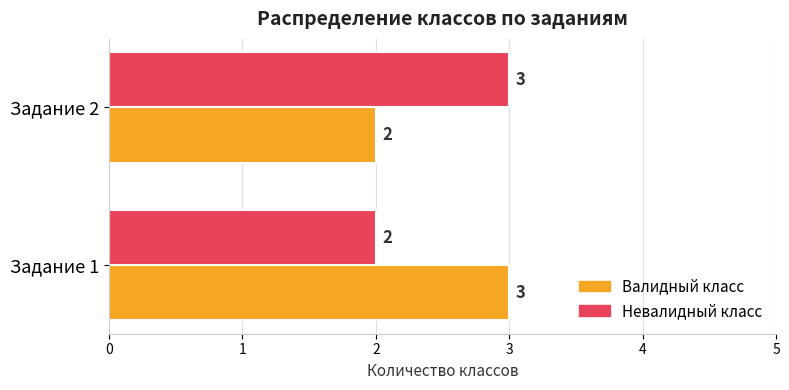

What are all the series names shown in the legend?

Валидный класс, Невалидный класс